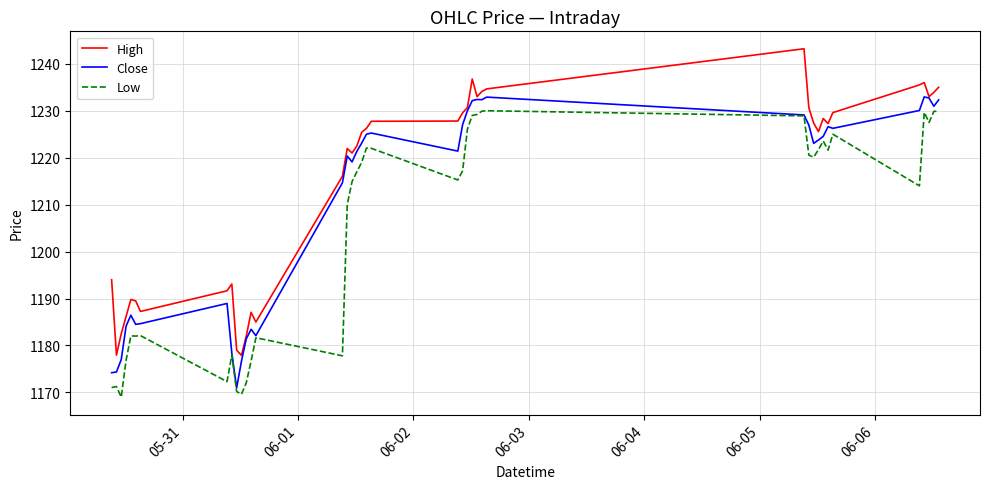

What is the greatest value displayed?

1243.2